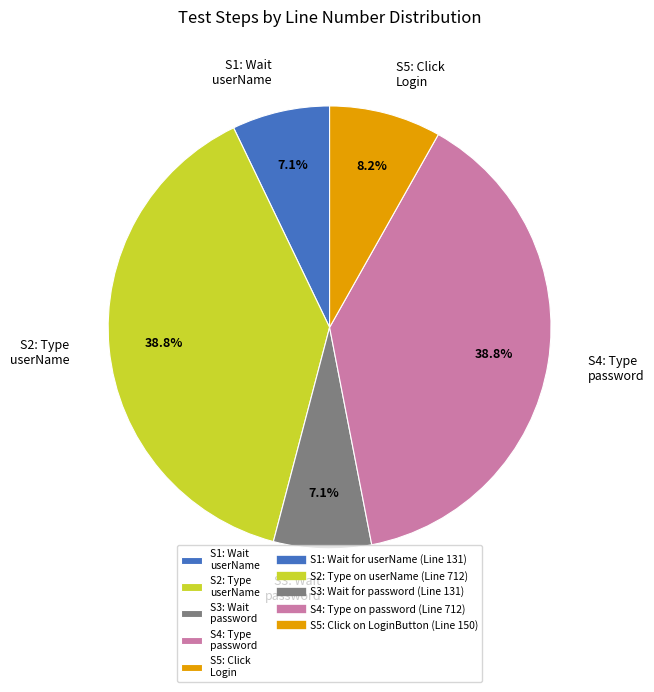

Which has a higher value, S4: Type password or S5: Click Login?

S4: Type password